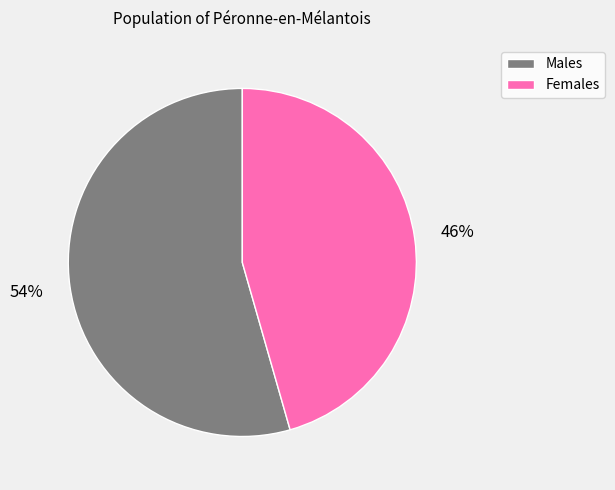

To the nearest percent, what is the average slice percentage?

50%